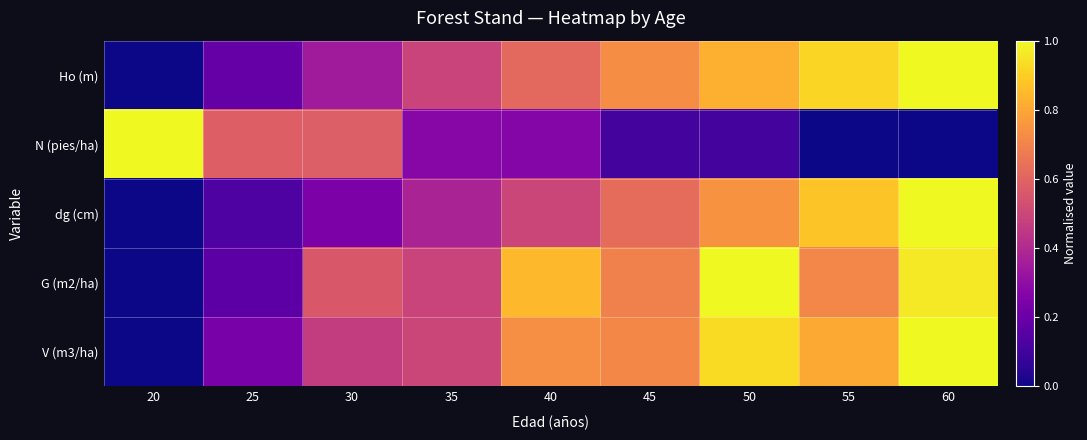

Rank the series by their maximum value, from highest to lowest.

Ho (m), N (pies/ha), dg (cm), G (m2/ha), V (m3/ha)